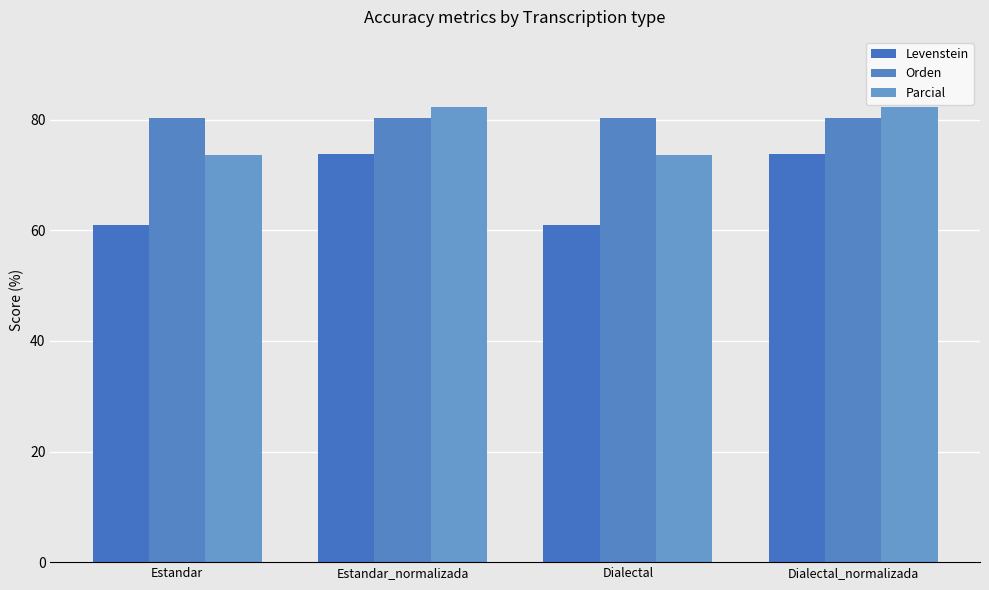

Which category has the highest value in the Levenstein series?

Estandar_normalizada